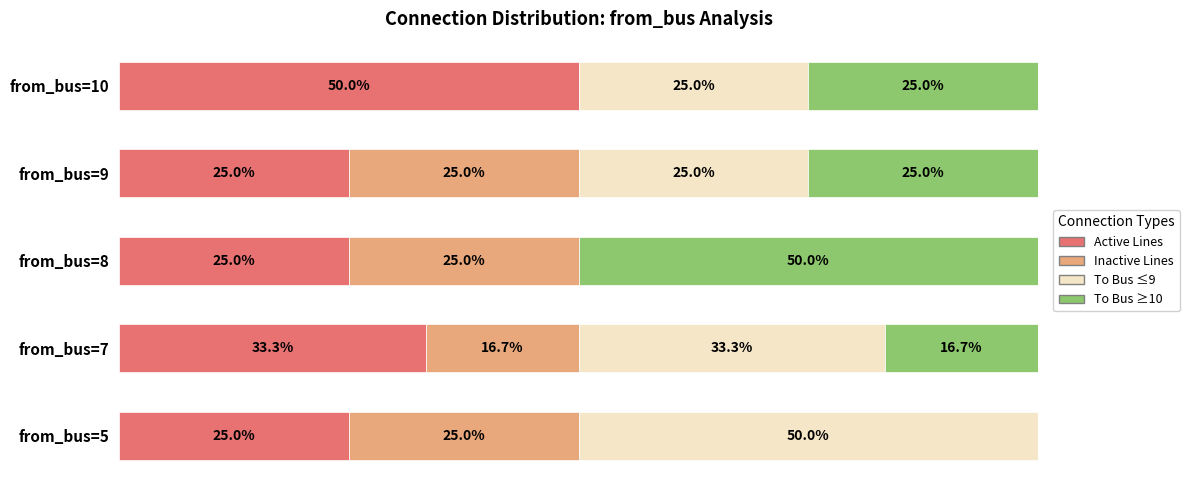

At which label does Active Lines reach its peak?

from_bus=10